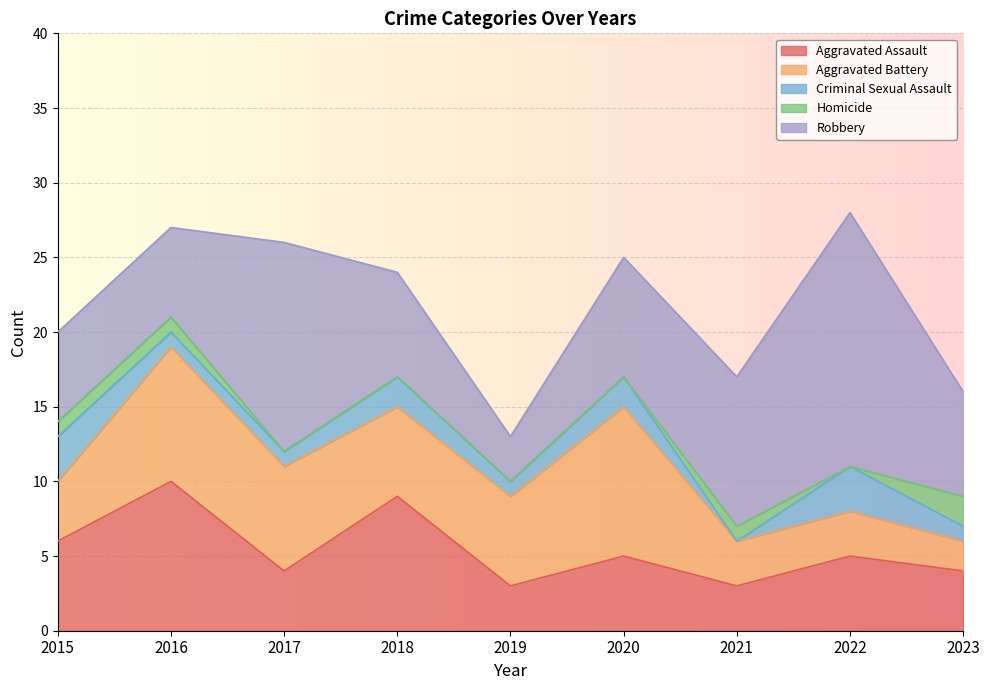

Which has a higher value, 2023 or 2022?

2022